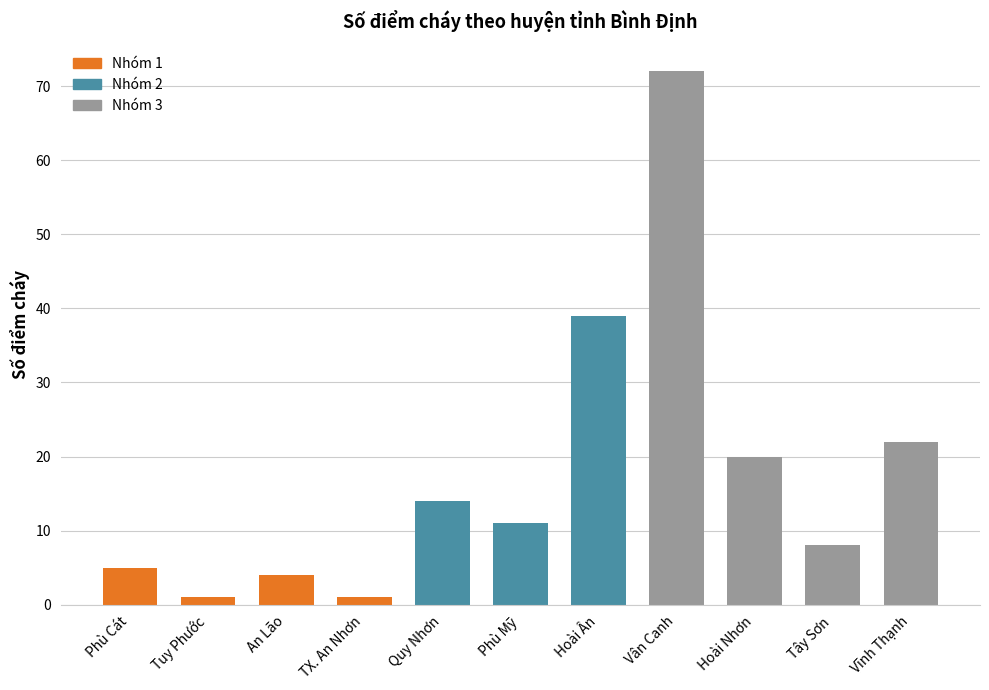

What value does the data have at Vân Canh?

72